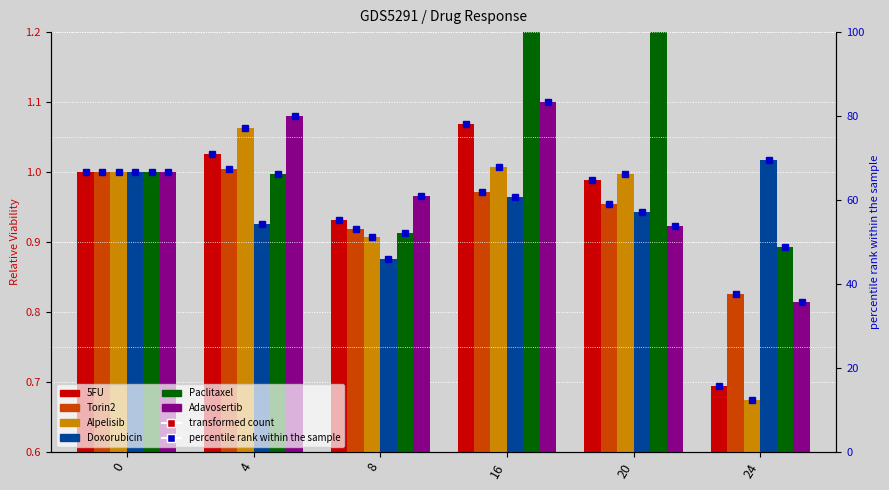

What are all the series names shown in the legend?

5FU, Torin2, Alpelisib, Doxorubicin, Paclitaxel, Adavosertib